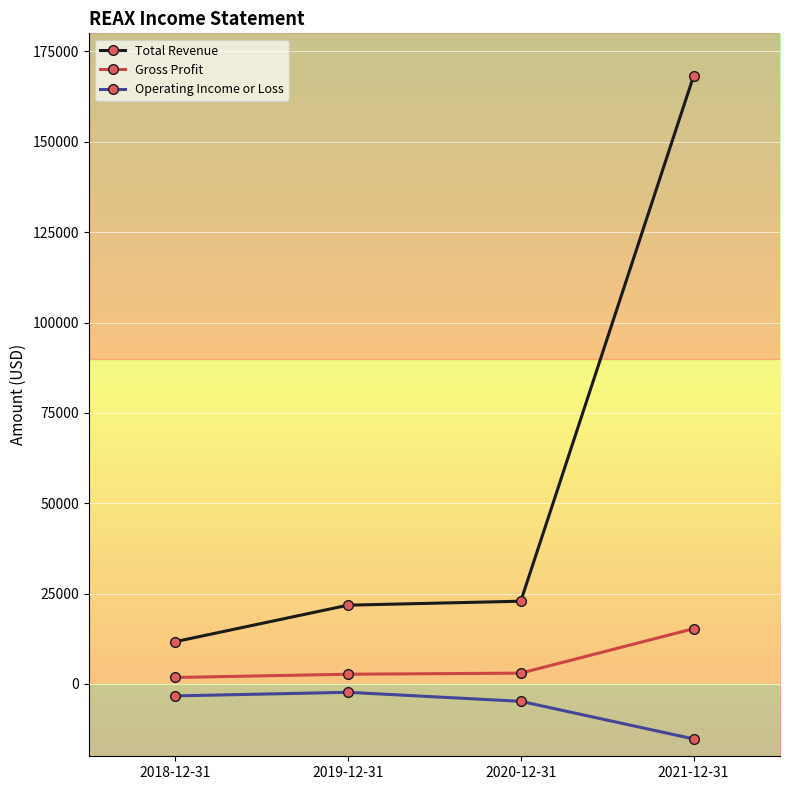

The value of Gross Profit at 2021-12-31 is 15300. True or false?

True